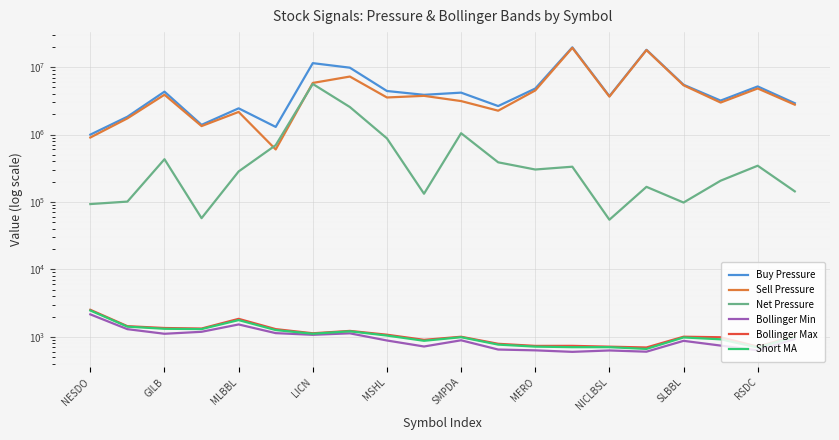

At which label does Buy Pressure reach its minimum?

NESDO